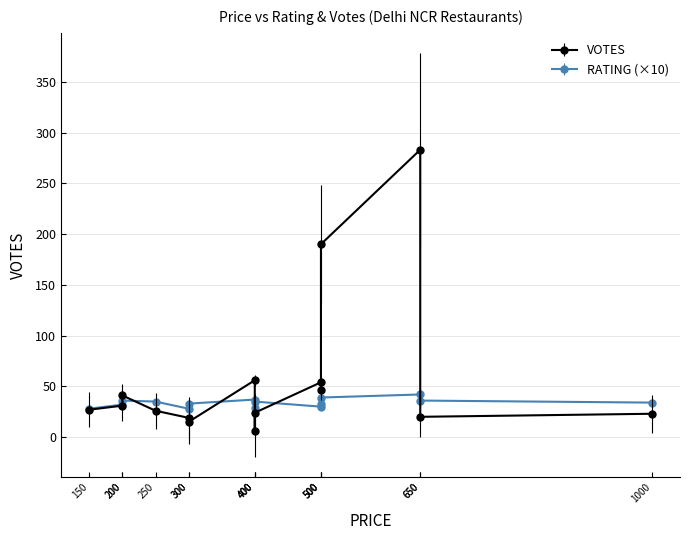

Reading left to right, list all the values displayed in this chart.

VOTES: Oonchi Hatti=27.0	Al Zaika=6.0	Tawa Tales=283.0	Bakers Best=26.0	Mughal Legacy=190.0	Cafe Brownie=20.0	Kathi Rolls=19.0	Play O Cafe=23.0	Lucky Da Dhaba=54.0	Tandoor Hut=31.0	Muradabadi=15.0	Nirulas=56.0	Cream Berry=41.0	Hungrillz=46.0	Mr. Frank=24.0
RATING: Oonchi Hatti=2.8	Al Zaika=2.9	Tawa Tales=4.2	Bakers Best=3.5	Mughal Legacy=3.9	Cafe Brownie=3.6	Kathi Rolls=2.8	Play O Cafe=3.4	Lucky Da Dhaba=3.0	Tandoor Hut=3.2	Muradabadi=3.3	Nirulas=3.7	Cream Berry=3.6	Hungrillz=3.3	Mr. Frank=3.5